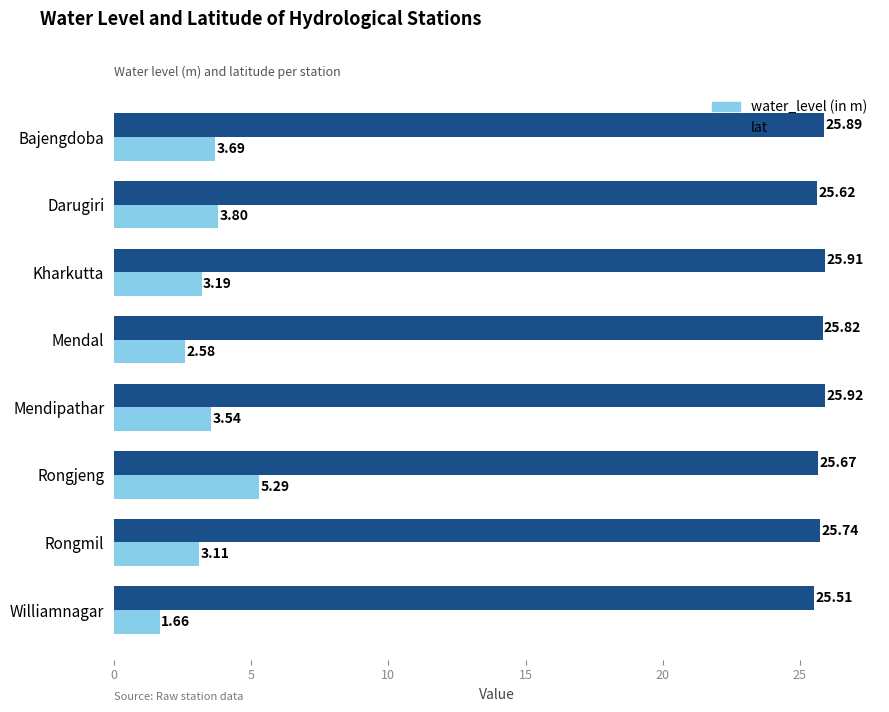

Is the value of lat at Darugiri greater than the value of water_level (in m) at Darugiri?

Yes